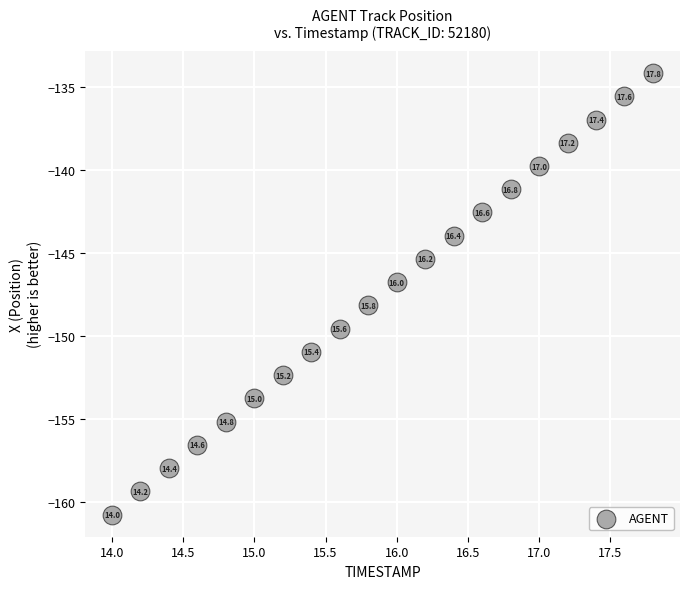

What is the range of X values (max minus min)?

3.8